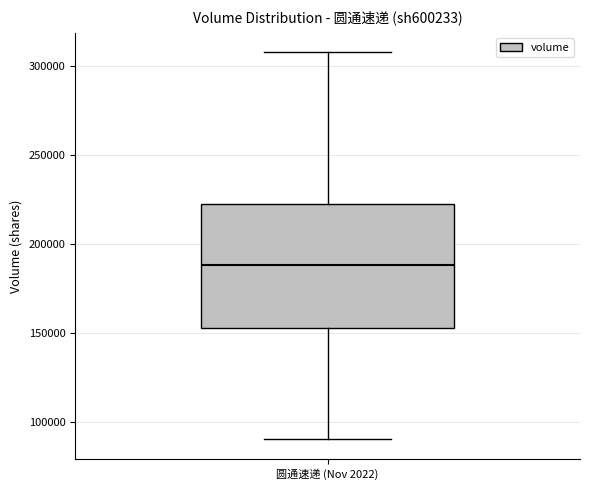

Read this box plot against the y-axis: the position of the median line, the range covered by the box, and the ends of both whiskers. The values are not printed on the chart, so give them approximately, as read against the axis.

median 190000, box 155000 to 225000, whiskers 90000 to 310000